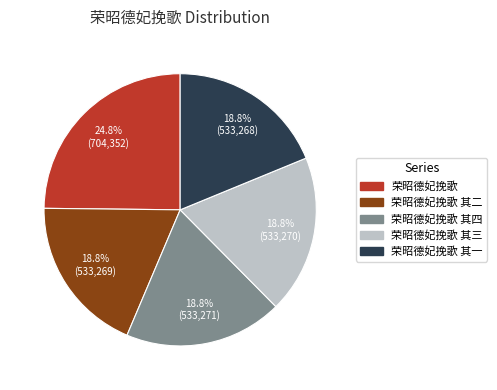

Does any single category account for the majority?

No